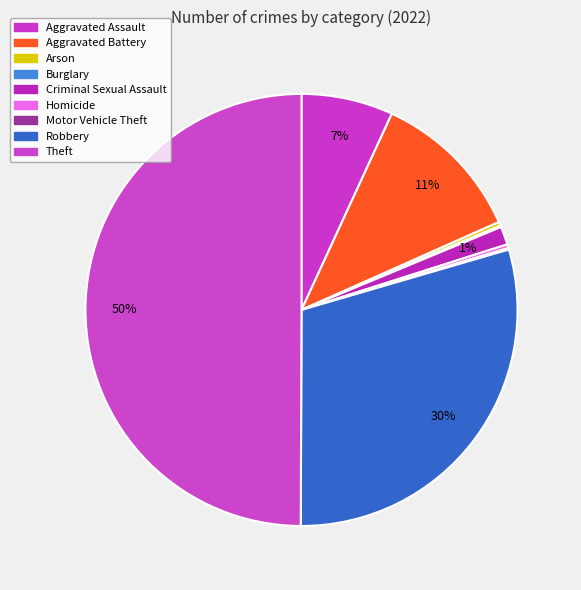

Approximately how many times larger is the value at Aggravated Battery compared to Robbery?

0.4